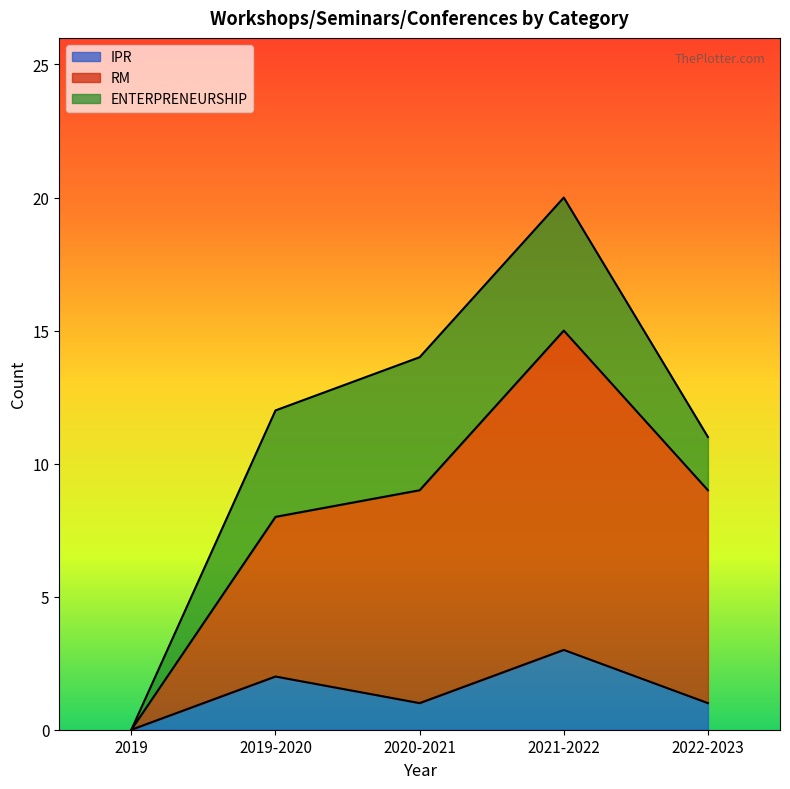

Does the chart have visible grid lines?

No